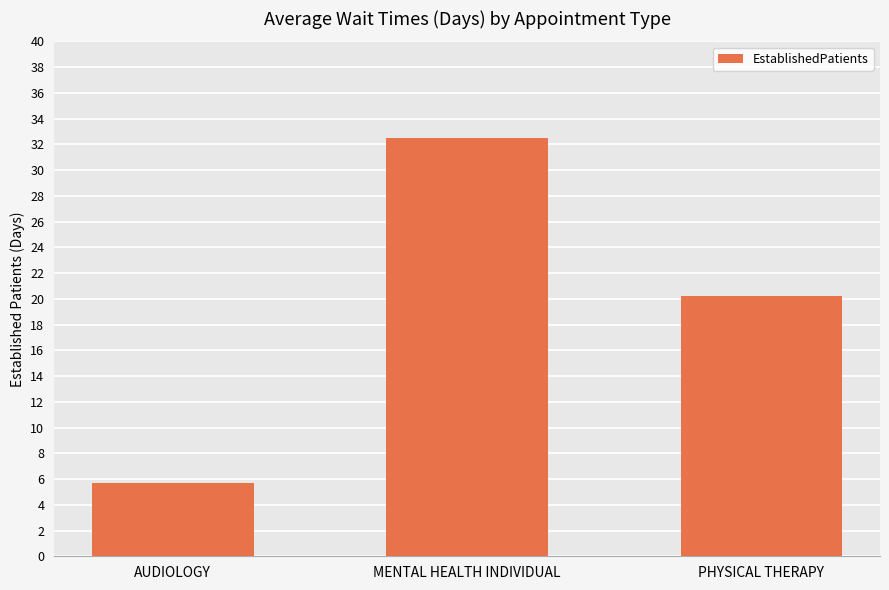

Is it true that the value at MENTAL HEALTH INDIVIDUAL is 32.5?

True